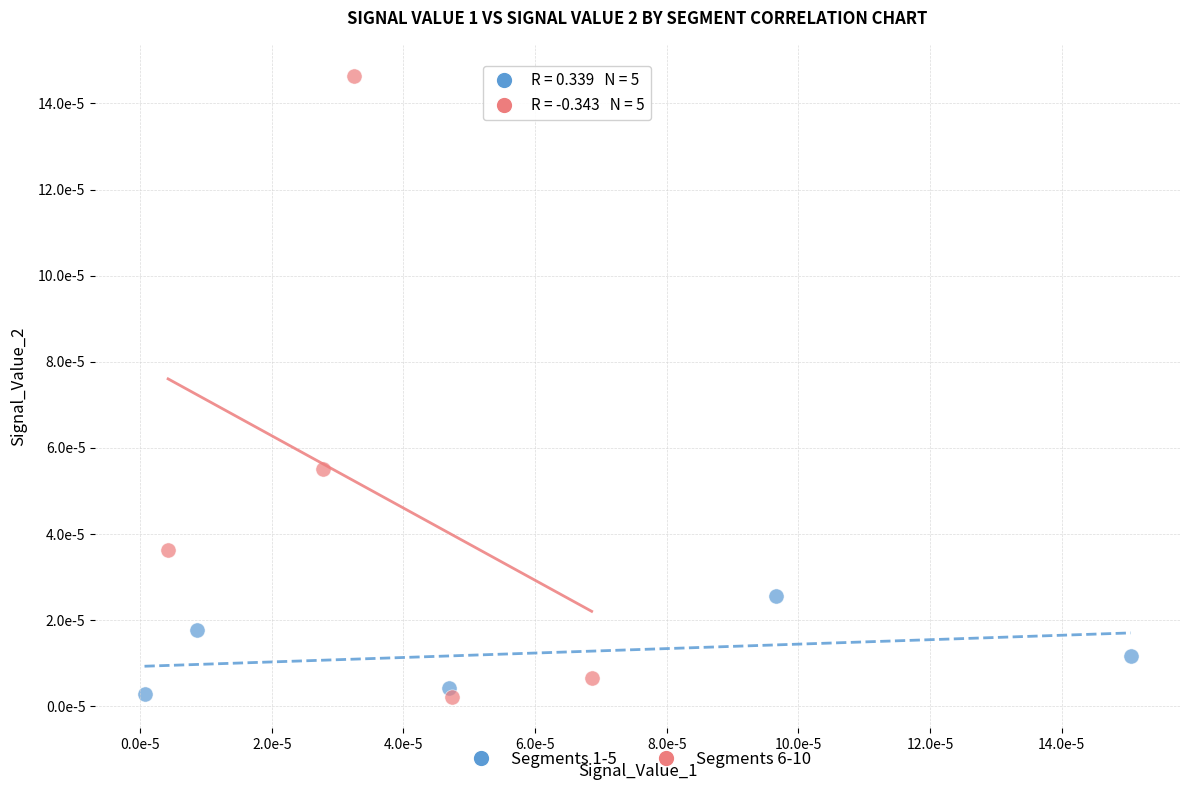

Which series has the largest Y range (max minus min)?

Segments 6-10